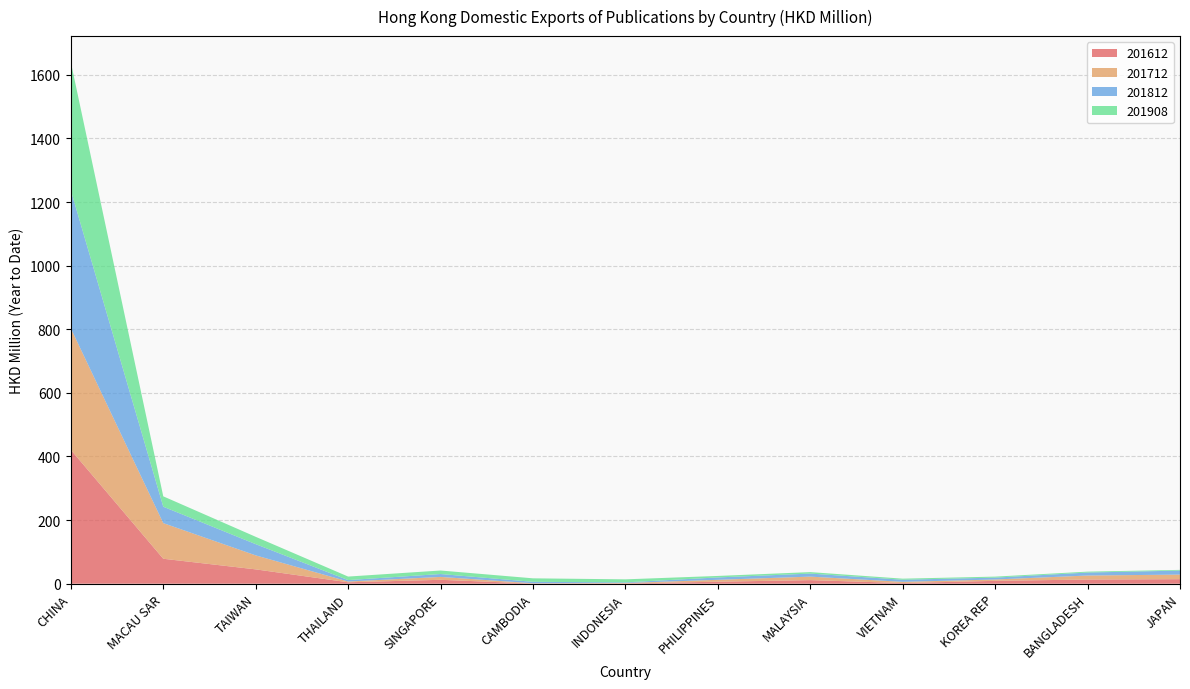

Reading left to right, transcribe all the data shown in this chart.

201612: CHINA=420.9	MACAU SAR=78.4	TAIWAN=45.1	THAILAND=4.4	SINGAPORE=12.3	CAMBODIA=0.4	INDONESIA=0.9	PHILIPPINES=6.2	MALAYSIA=11.2	VIETNAM=2.0	KOREA REP=9.0	BANGLADESH=13.1	JAPAN=14.2
201712: CHINA=382.0	MACAU SAR=112.0	TAIWAN=44.0	THAILAND=2.4	SINGAPORE=9.1	CAMBODIA=0.9	INDONESIA=1.3	PHILIPPINES=6.0	MALAYSIA=11.0	VIETNAM=3.8	KOREA REP=4.2	BANGLADESH=12.6	JAPAN=14.4
201812: CHINA=434.0	MACAU SAR=51.6	TAIWAN=35.3	THAILAND=4.5	SINGAPORE=9.1	CAMBODIA=4.5	INDONESIA=2.0	PHILIPPINES=7.4	MALAYSIA=9.5	VIETNAM=6.6	KOREA REP=5.9	BANGLADESH=9.4	JAPAN=12.6
201908: CHINA=402.9	MACAU SAR=32.7	TAIWAN=23.1	THAILAND=11.1	SINGAPORE=11.0	CAMBODIA=11.0	INDONESIA=9.5	PHILIPPINES=4.7	MALAYSIA=4.7	VIETNAM=3.4	KOREA REP=3.2	BANGLADESH=2.8	JAPAN=2.3